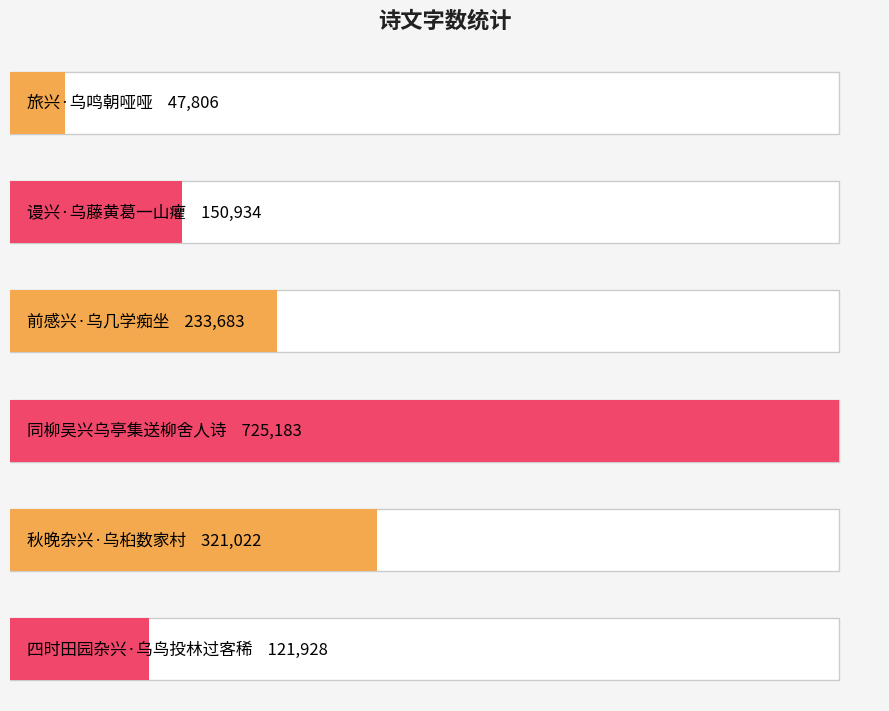

Count the number of data series in this chart.

1